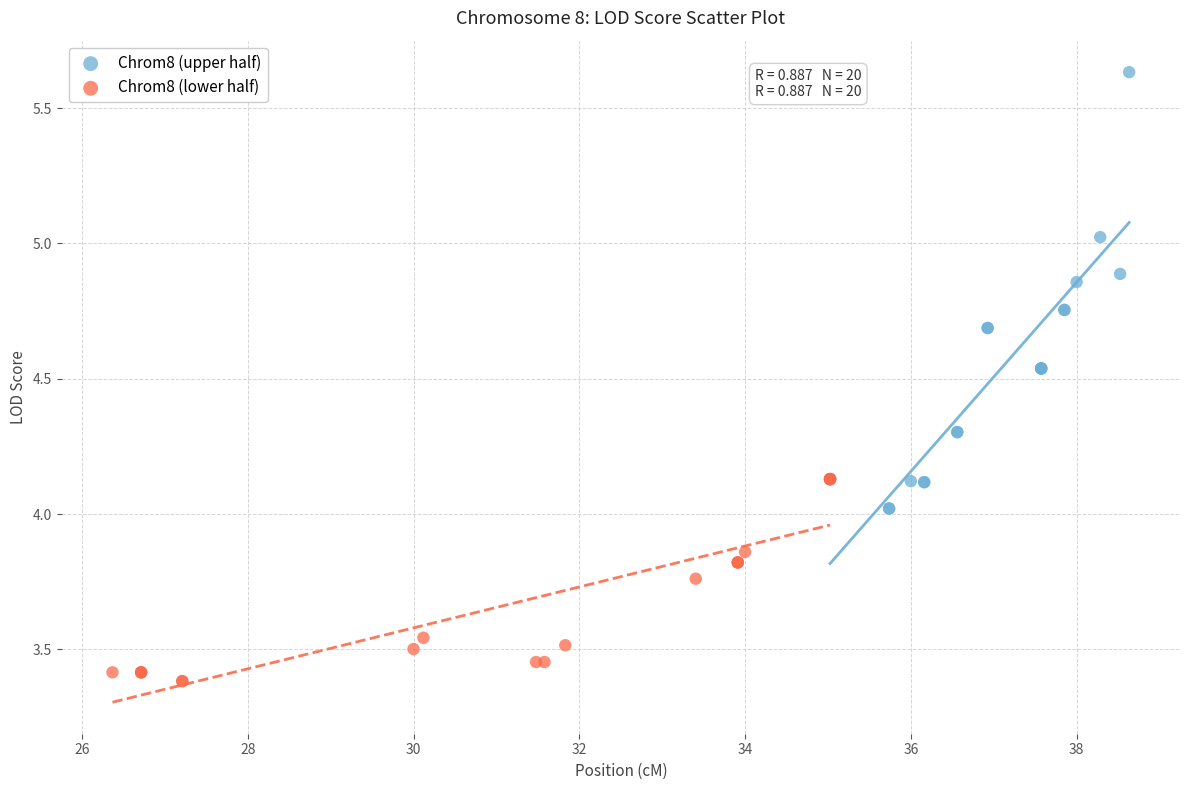

Which series has the widest spread of Y values?

Chrom8 (upper half)